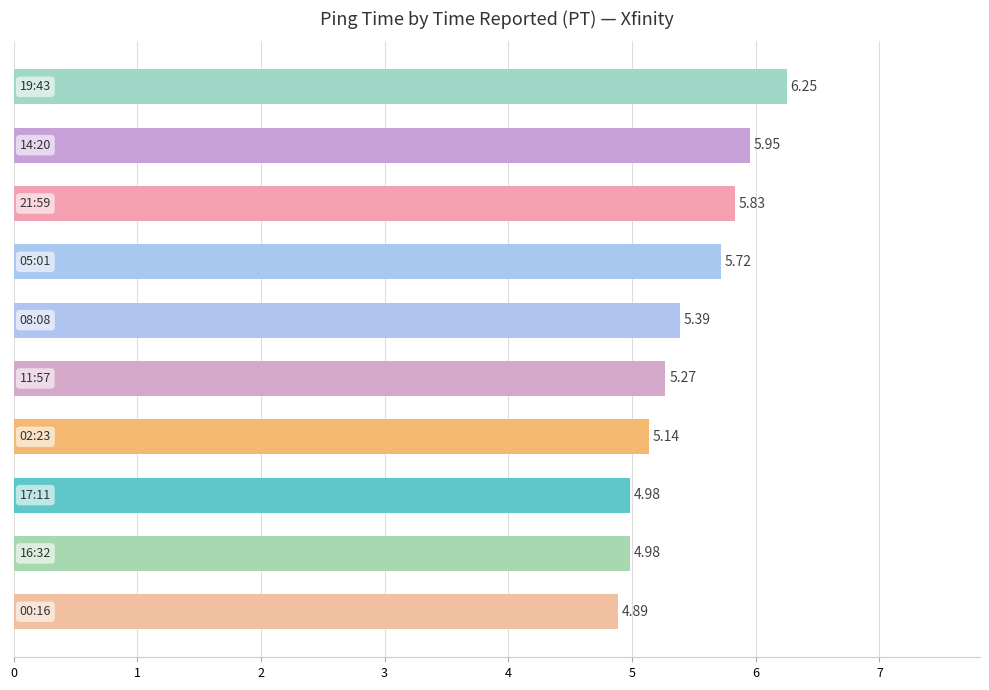

What is the difference between the second highest and second lowest values?

1.0